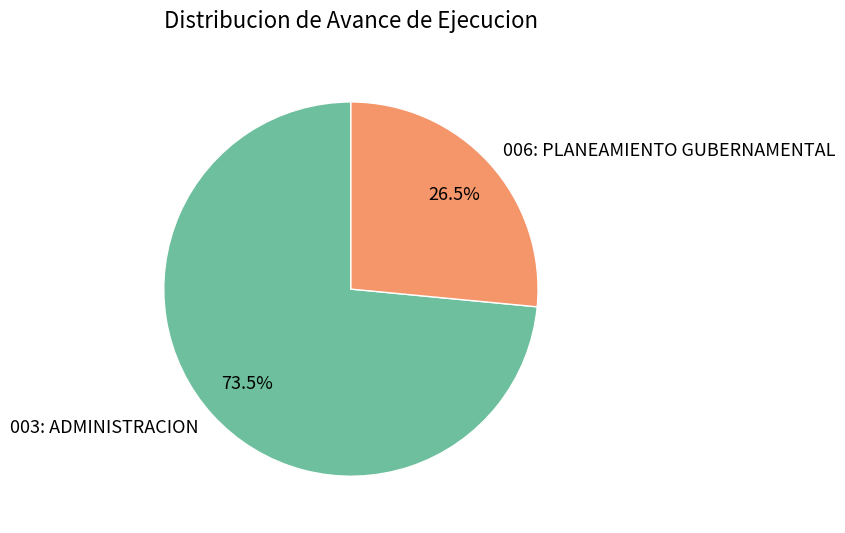

Count the number of slices in the pie.

2